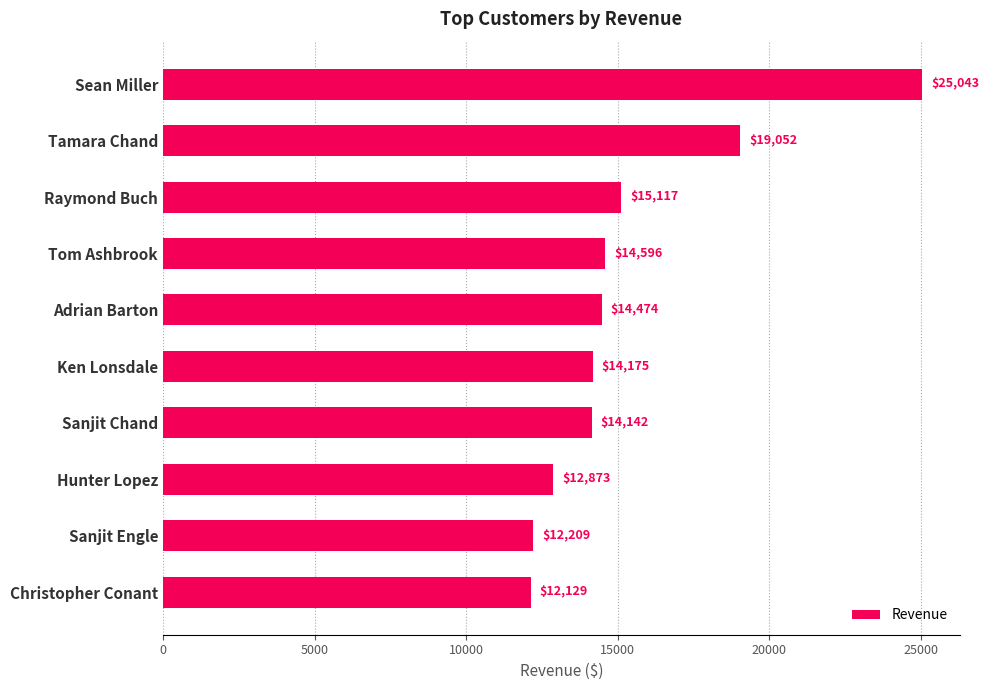

Is it true that the value at Sanjit Engle is 12209.4?

True